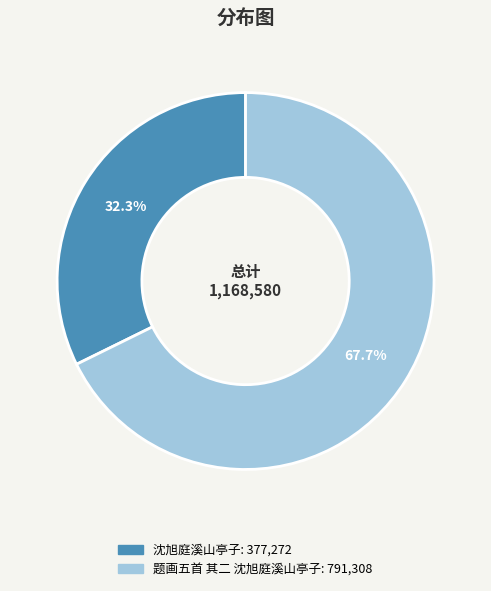

Rank the categories by value from highest to lowest.

题画五首 其二 沈旭庭溪山亭子, 沈旭庭溪山亭子